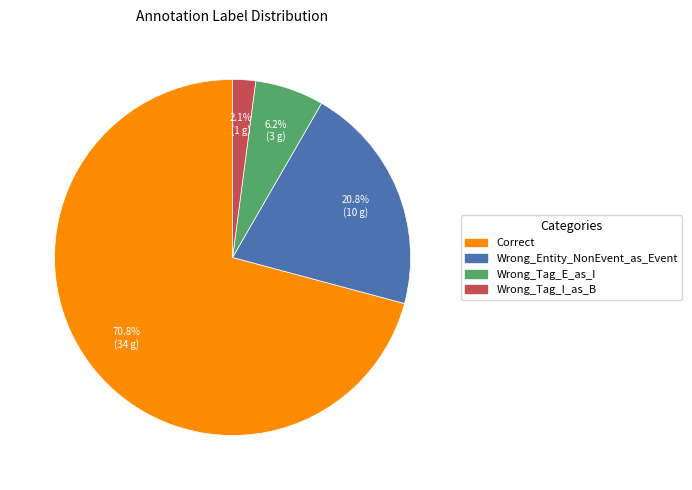

Which has a higher value, Wrong_Tag_I_as_B or Wrong_Entity_NonEvent_as_Event?

Wrong_Entity_NonEvent_as_Event